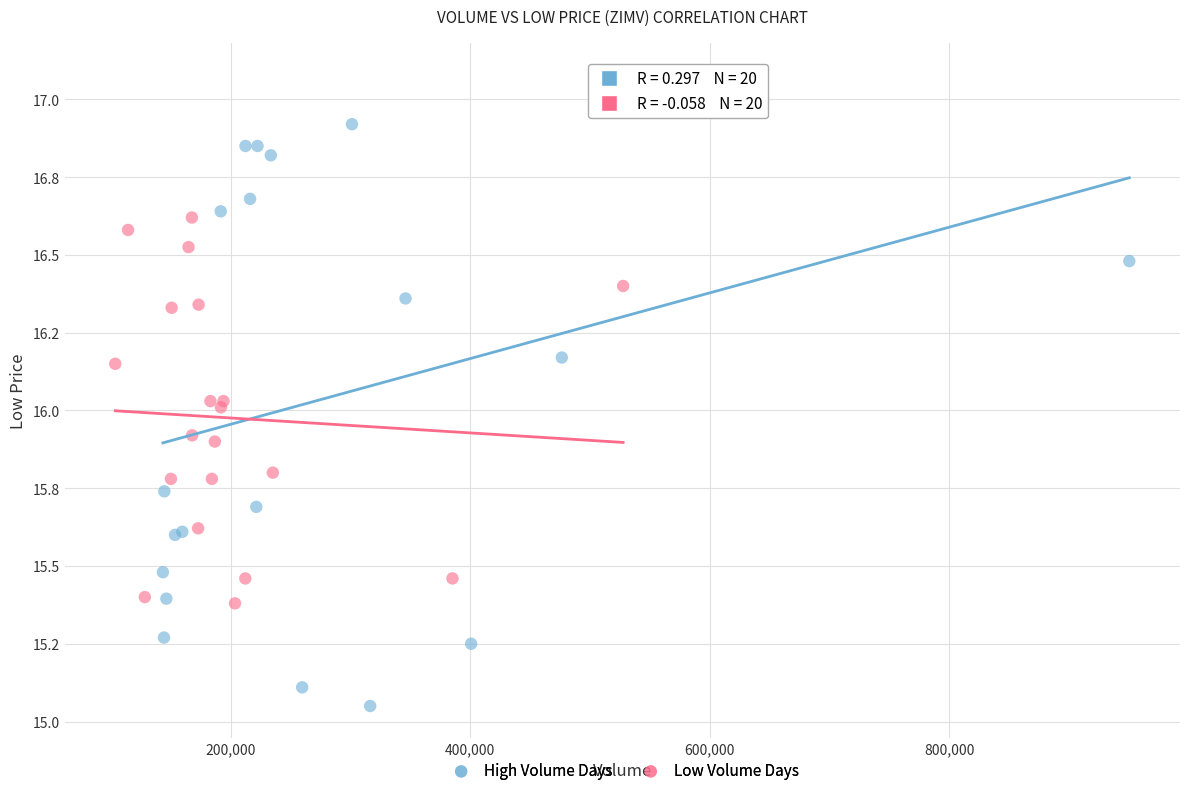

Which series reaches the maximum Y coordinate?

High Volume Days